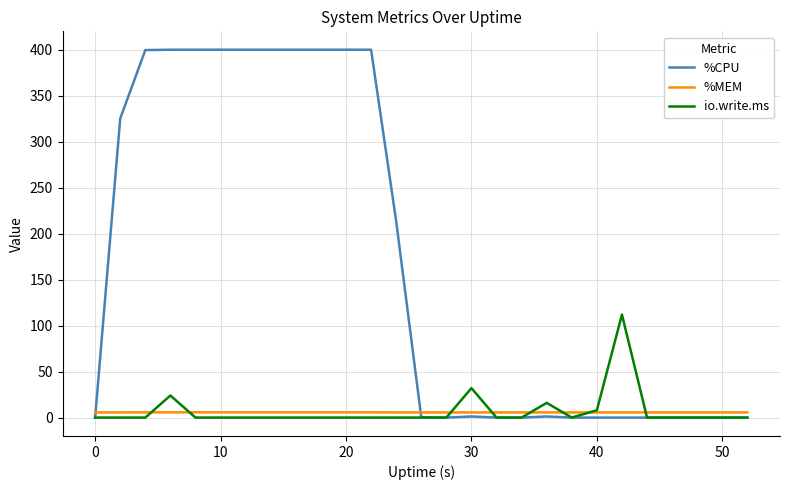

How many lines are shown in the chart?

3